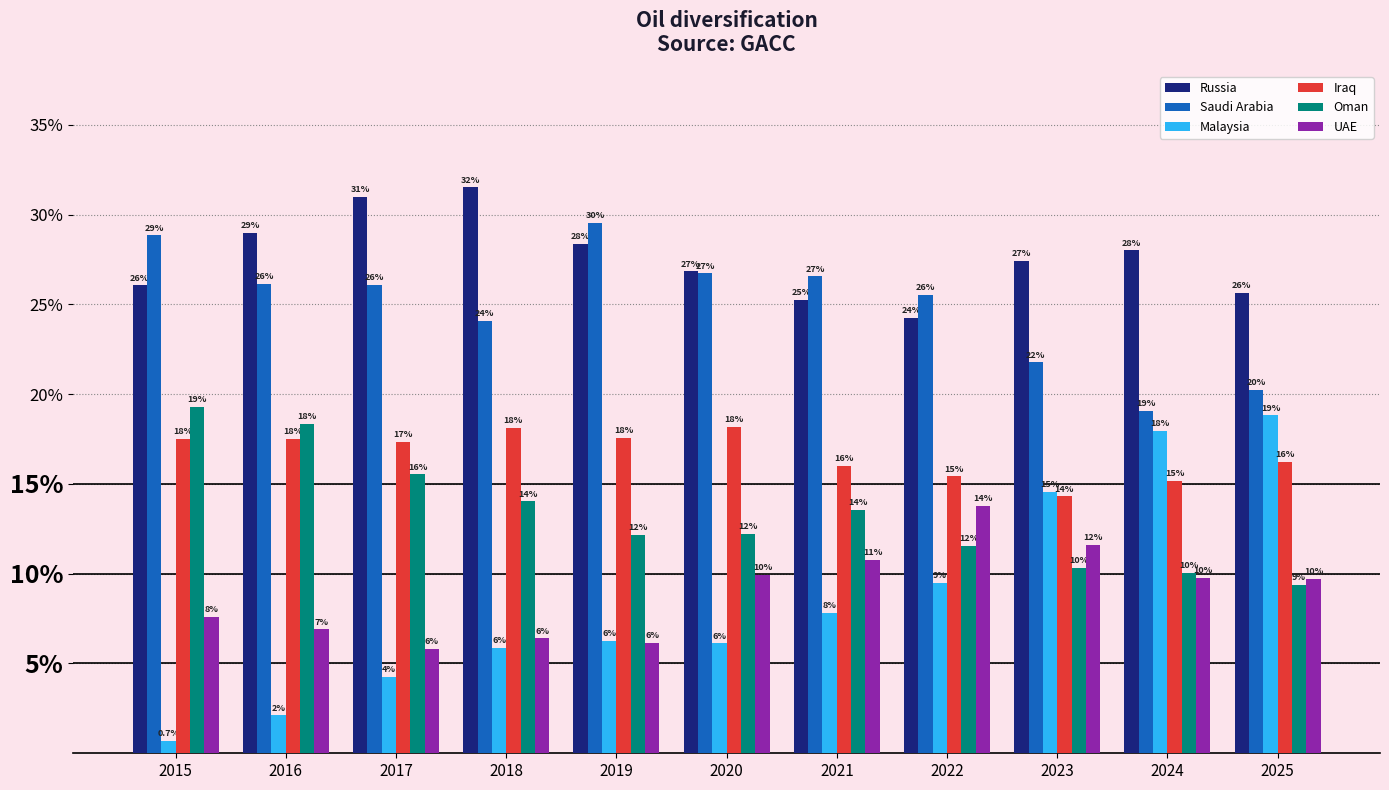

How many groups of bars are there?

11